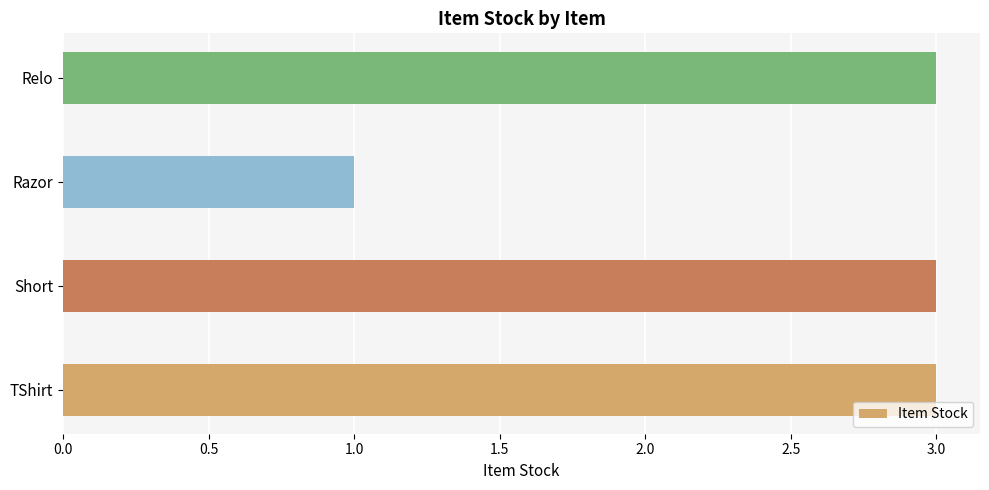

Read the value at Relo.

3